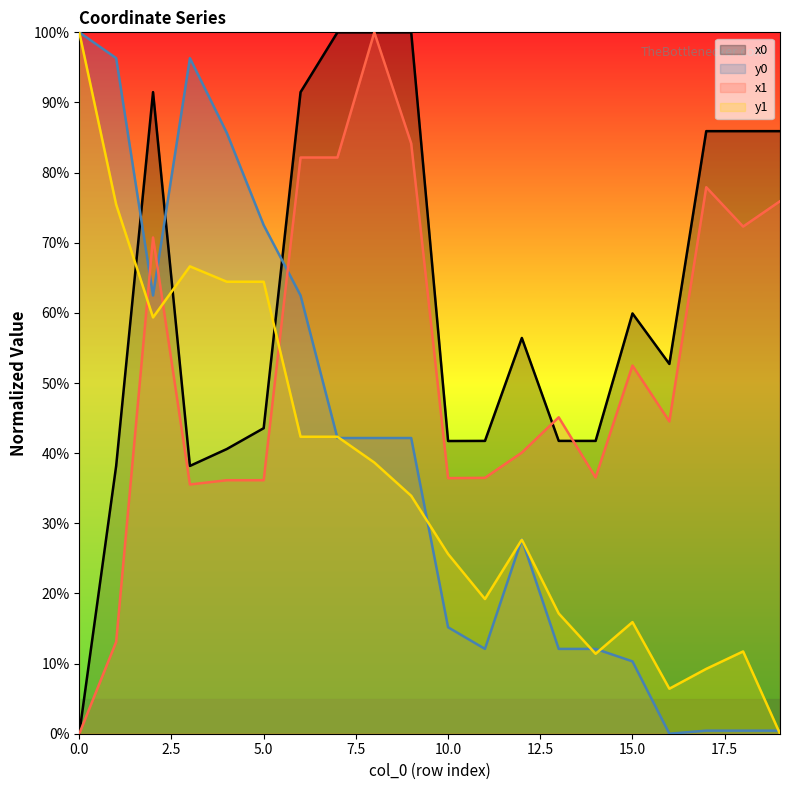

What value does the x1 series have at 16?

44.5